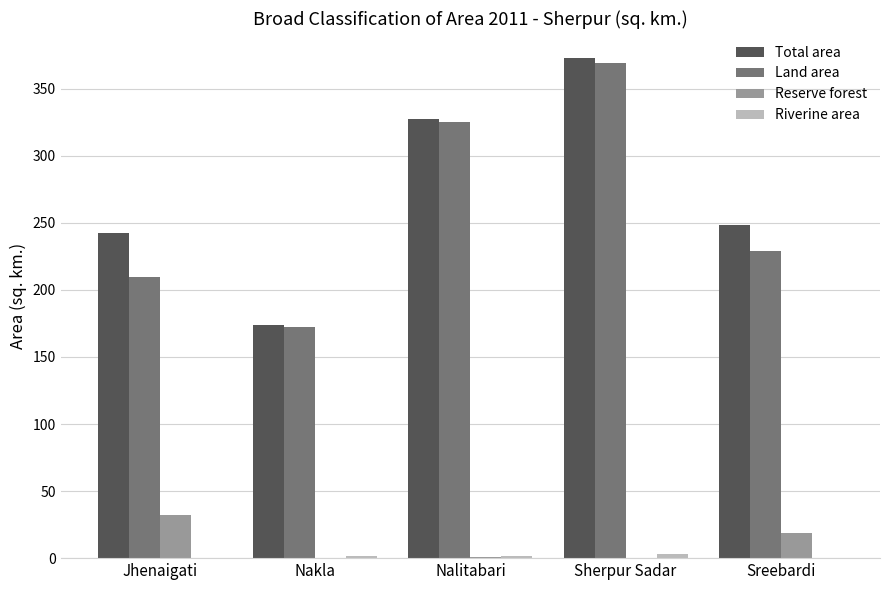

Is it true that Total area equals 196.3 at Sherpur Sadar?

False